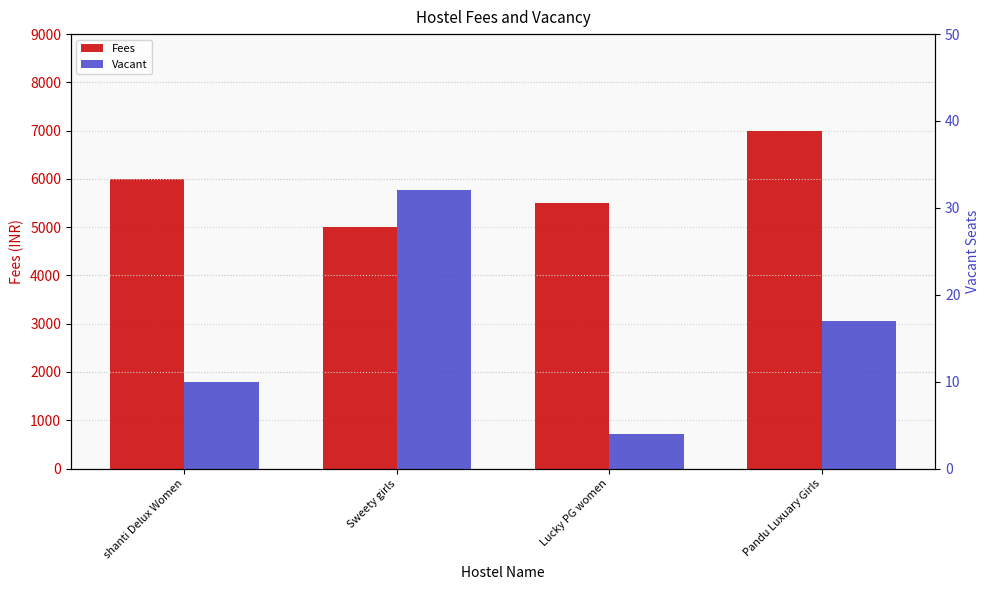

What is the smallest value displayed?

4